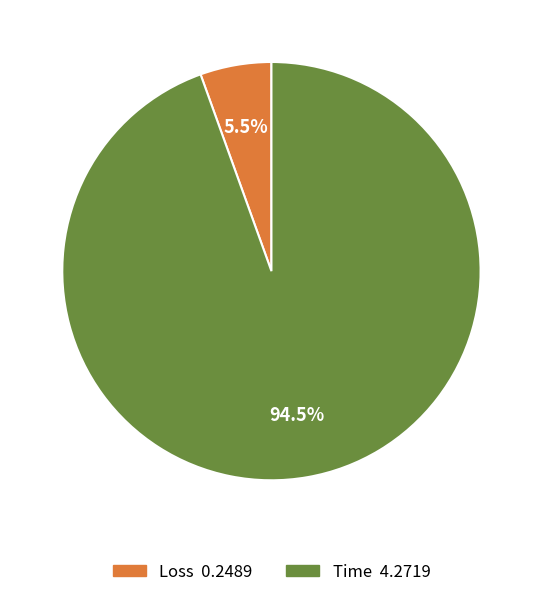

To the nearest percent, what is the combined percentage of Time and Loss?

100%